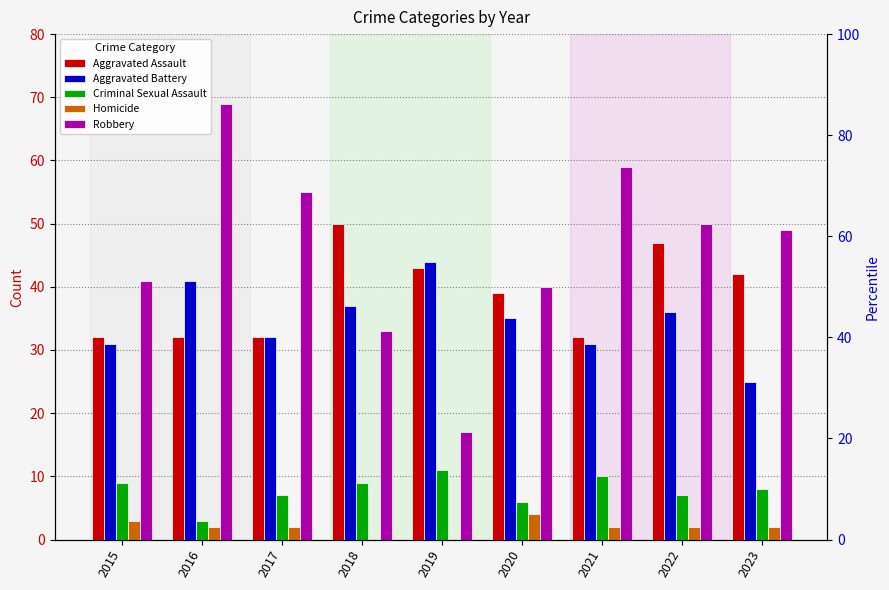

True or false: Aggravated Assault has a value of 28 at 2019.

False